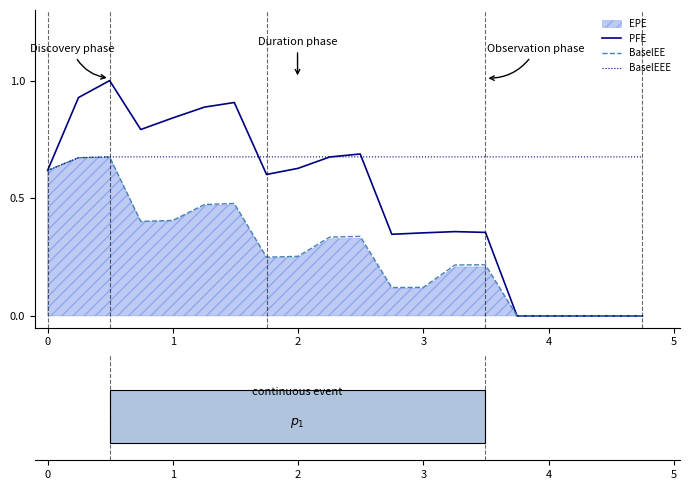

Rank the series by their average value, from highest to lowest.

BaselEEE, PFE, BaselEE